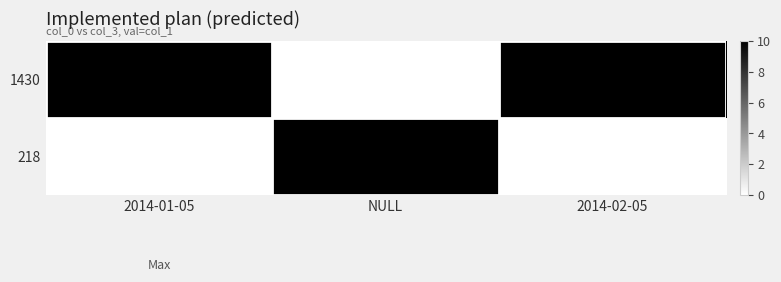

What is the maximum value shown in the chart?

10